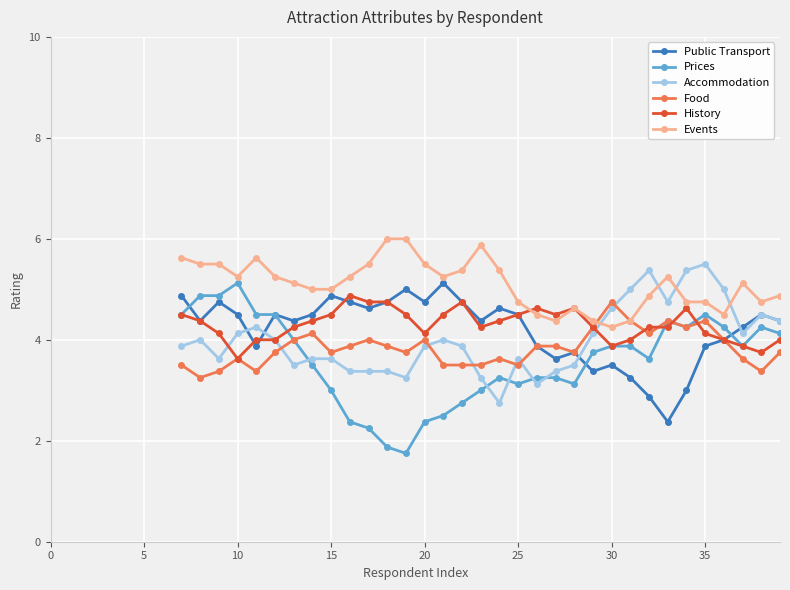

Which series has the largest total across all categories?

Events